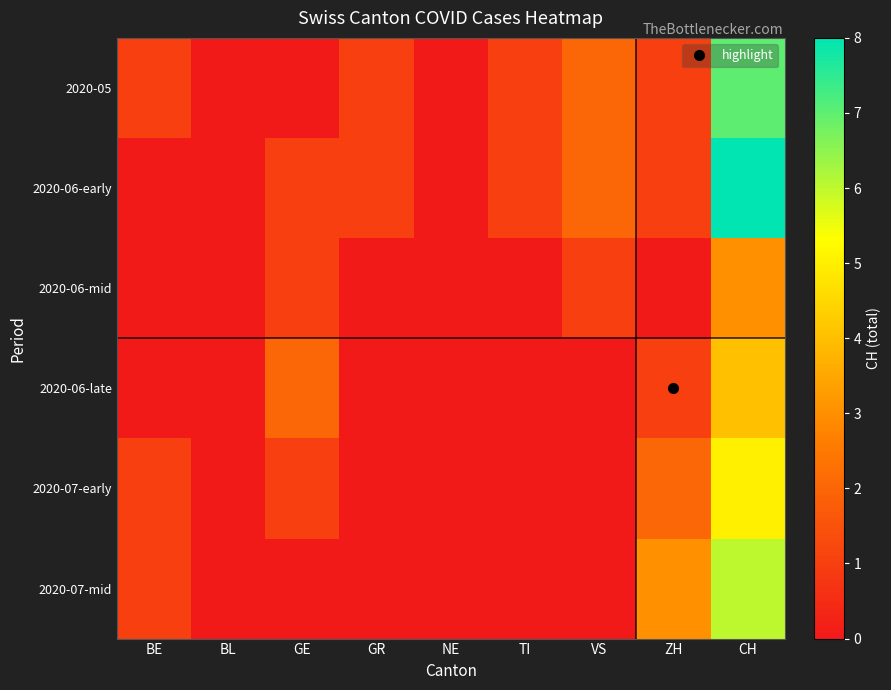

Reading right to left, extract all data points from this chart.

2020-05: CH=7	ZH=1	VS=2	TI=1	NE=0	GR=1	GE=0	BL=0	BE=1
2020-06-early: CH=8	ZH=1	VS=2	TI=1	NE=0	GR=1	GE=1	BL=0	BE=0
2020-06-mid: CH=3	ZH=0	VS=1	TI=0	NE=0	GR=0	GE=1	BL=0	BE=0
2020-06-late: CH=4	ZH=1	VS=0	TI=0	NE=0	GR=0	GE=2	BL=0	BE=0
2020-07-early: CH=5	ZH=2	VS=0	TI=0	NE=0	GR=0	GE=1	BL=0	BE=1
2020-07-mid: CH=6	ZH=3	VS=0	TI=0	NE=0	GR=0	GE=0	BL=0	BE=1